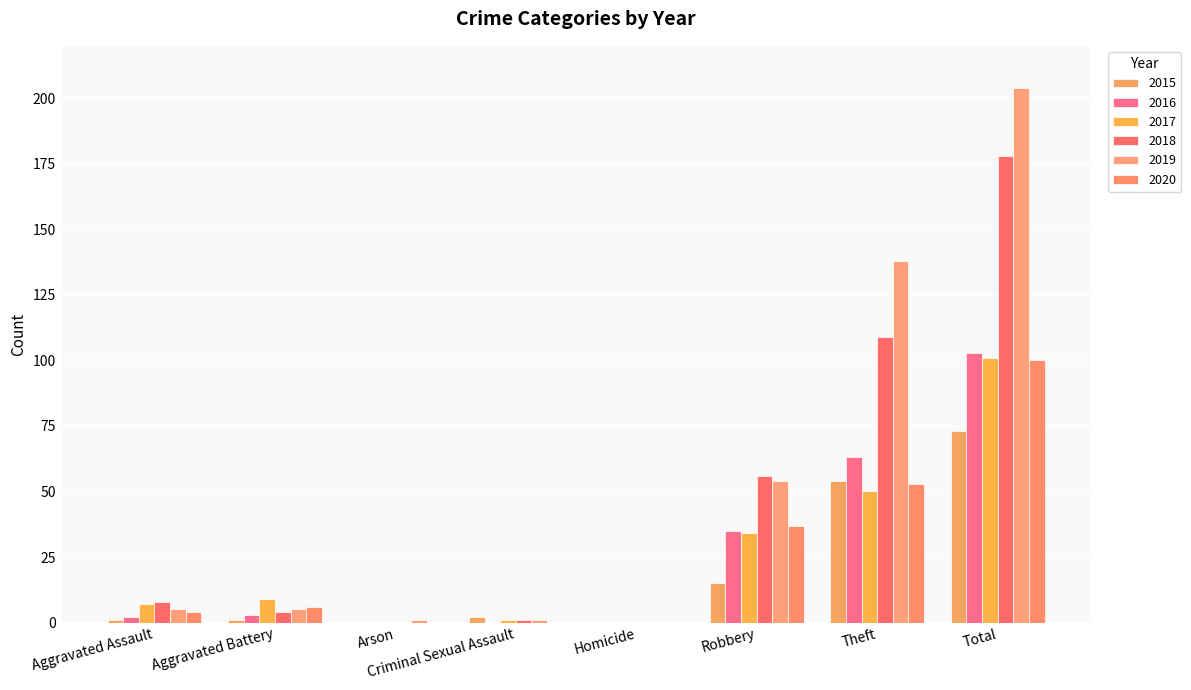

Which series has the largest total across all categories?

2019